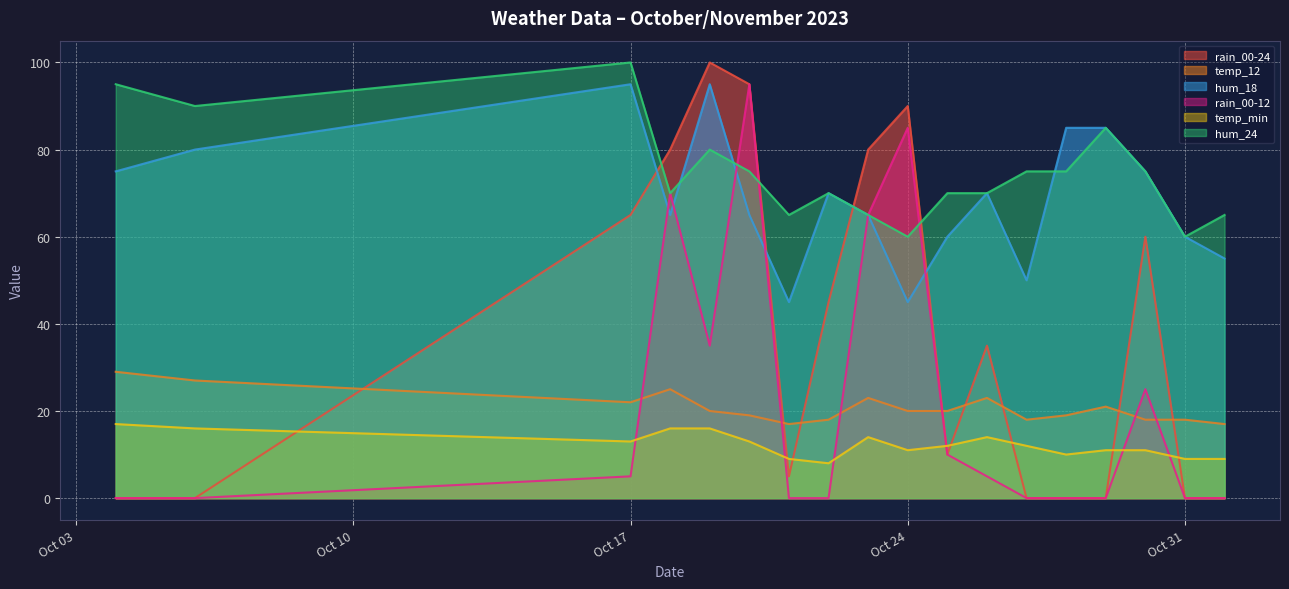

True or false: hum_24 and temp_min intersect in this chart.

False